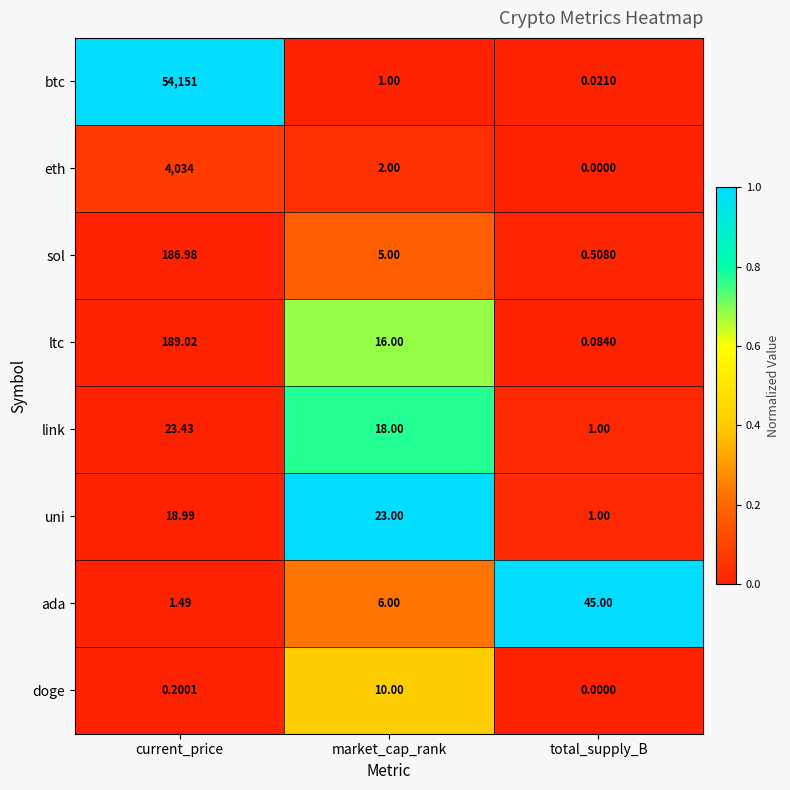

Which series has the largest total across all categories?

btc